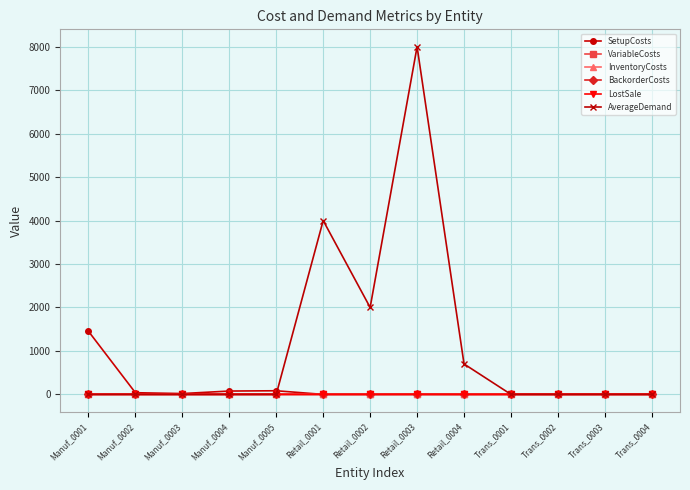

What is the label of the 2nd point from the left?

Manuf_0002